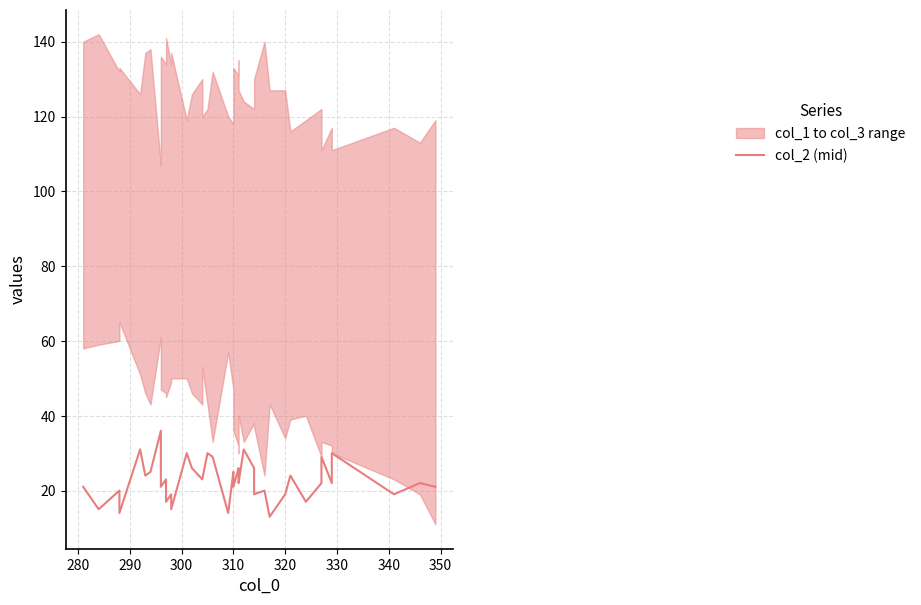

Reading right to left, what are all the values shown in this chart?

21	22	19	30	22	29	22	17	24	19	13	20	19	26	31	22	24	26	21	25	14	29	30	23	23	26	30	15	19	17	23	21	36	25	24	31	14	20	15	21